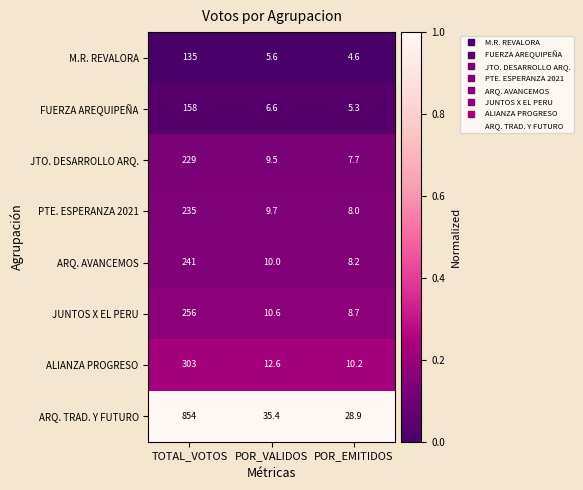

What is the spread (max minus min) of values at POR_VALIDOS?

29.8